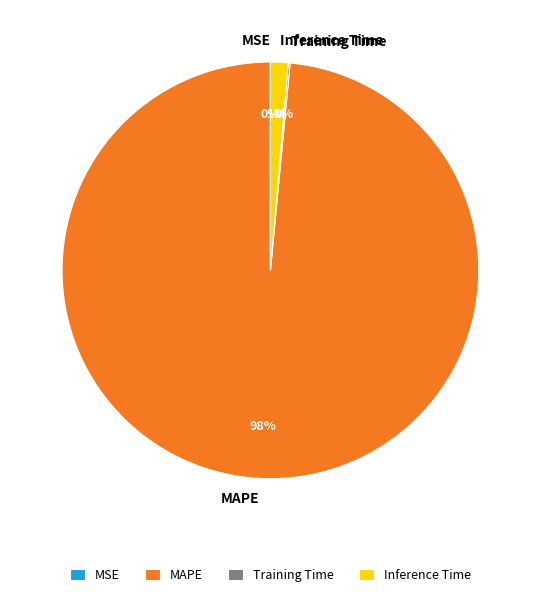

To the nearest percent, what is the average slice percentage?

25%